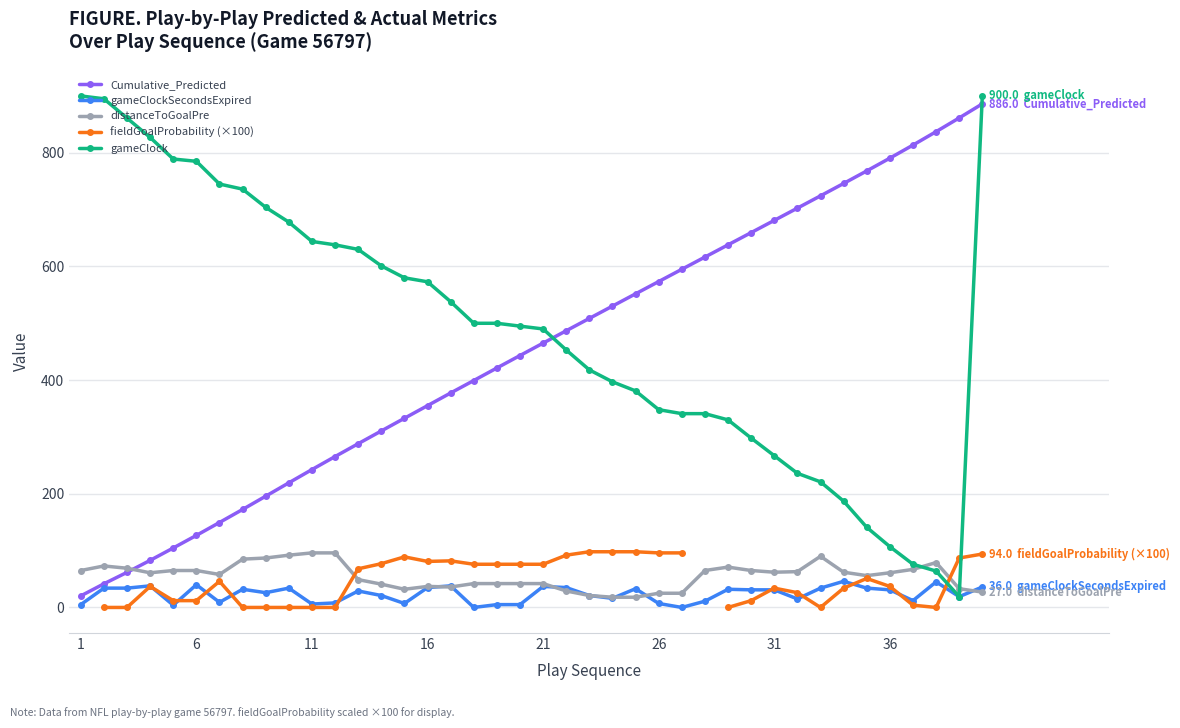

The gameClock series shows 89.2 at 37. True or false?

False